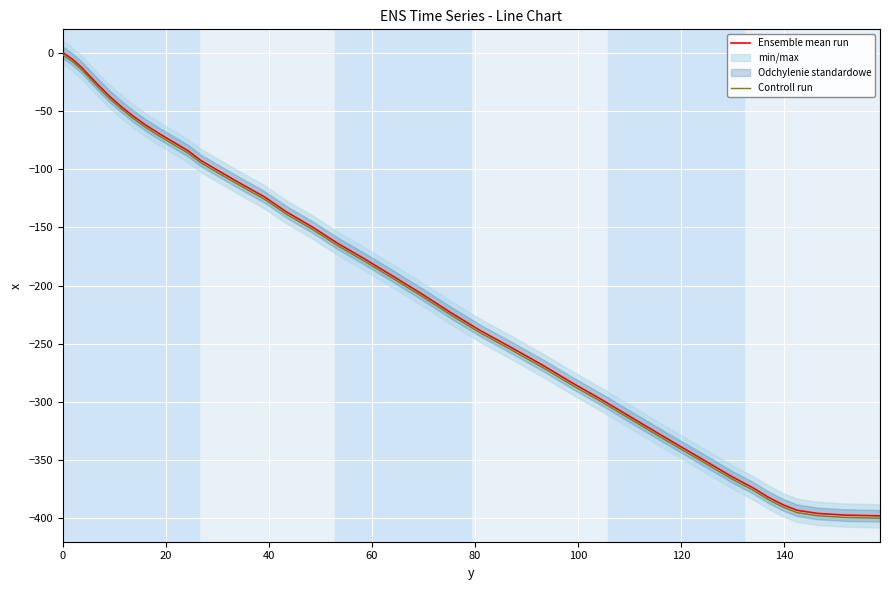

True or false: Controll run and Ensemble mean run intersect in this chart.

False